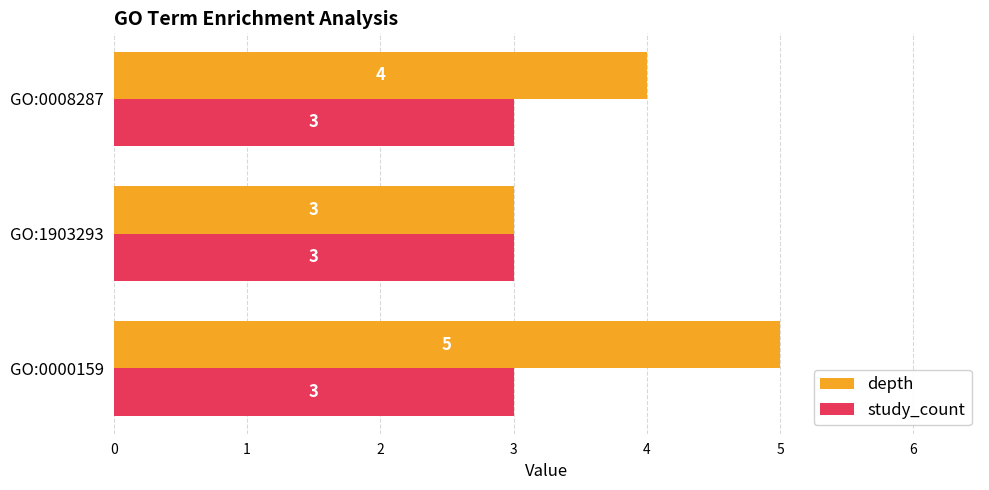

Which category has the lowest value in the depth series?

GO:1903293